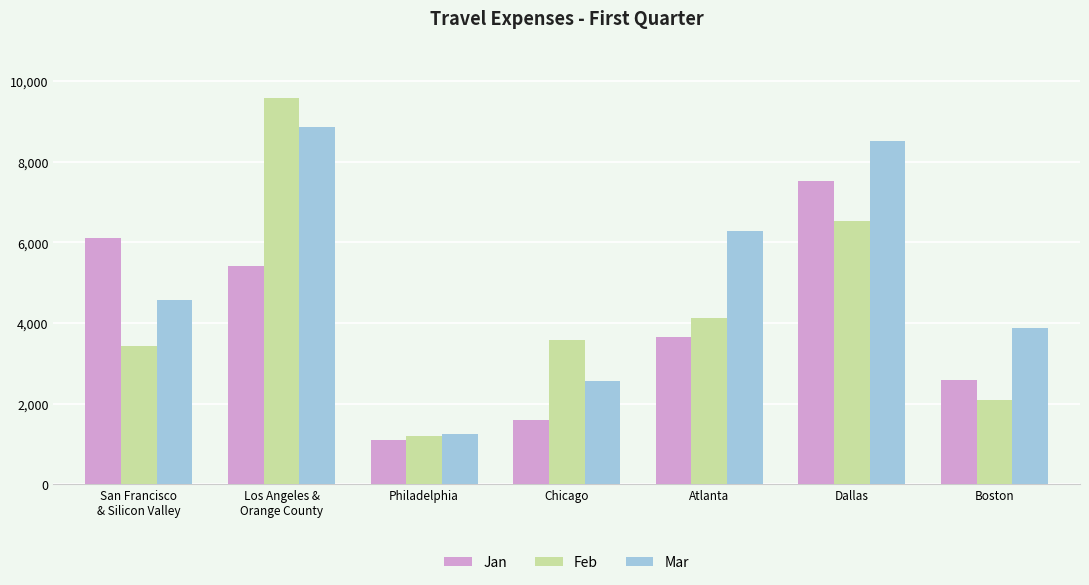

What is the sum of all Jan values?

27994